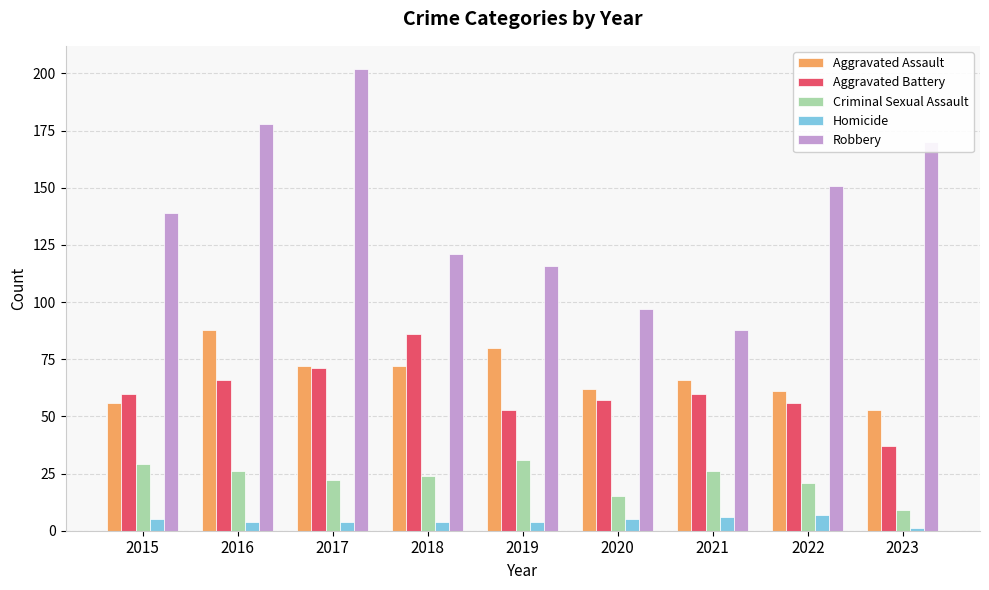

What is the total value across all series at 2016?

362